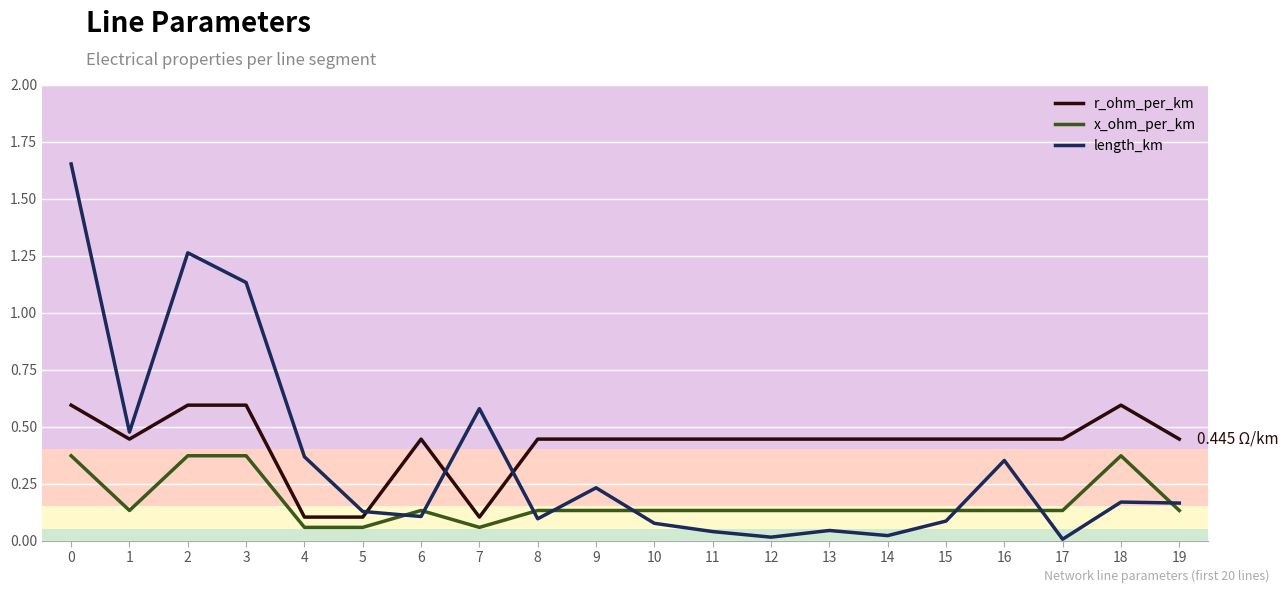

Does the chart display data point markers on the line(s)?

No